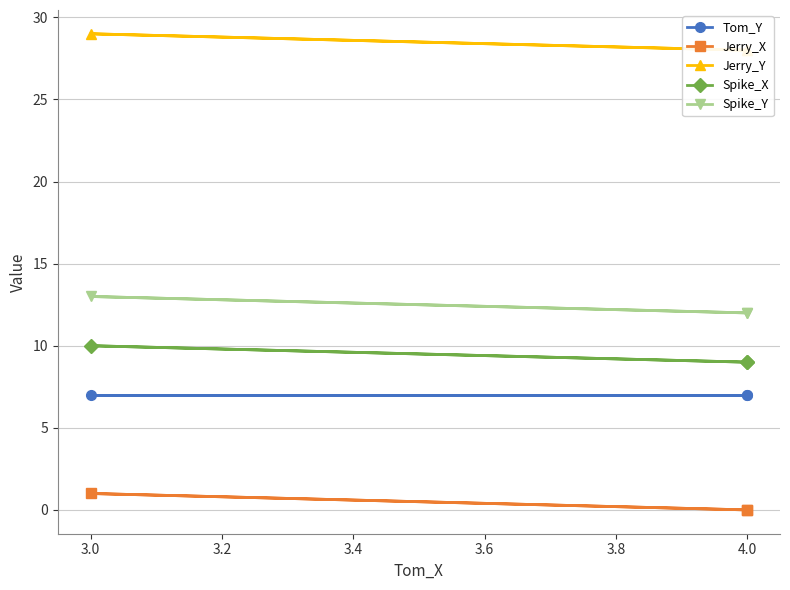

What is the difference between the highest and lowest values at 4.0?

28